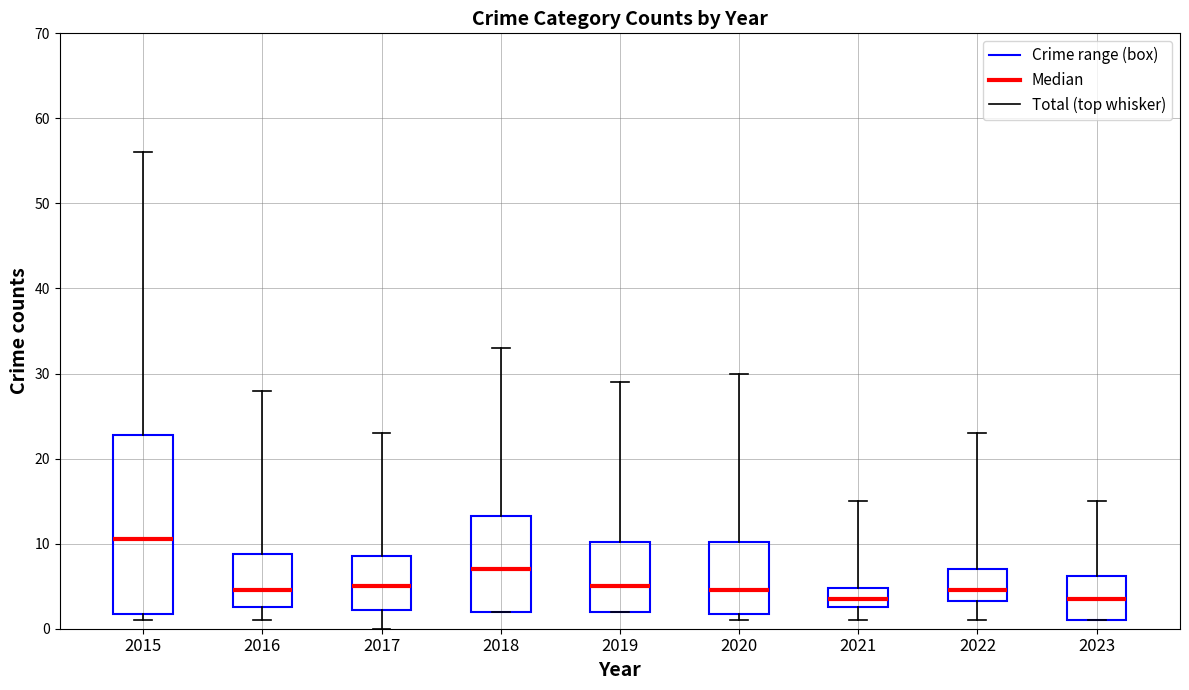

At which category does the chart reach its peak across all series?

2015